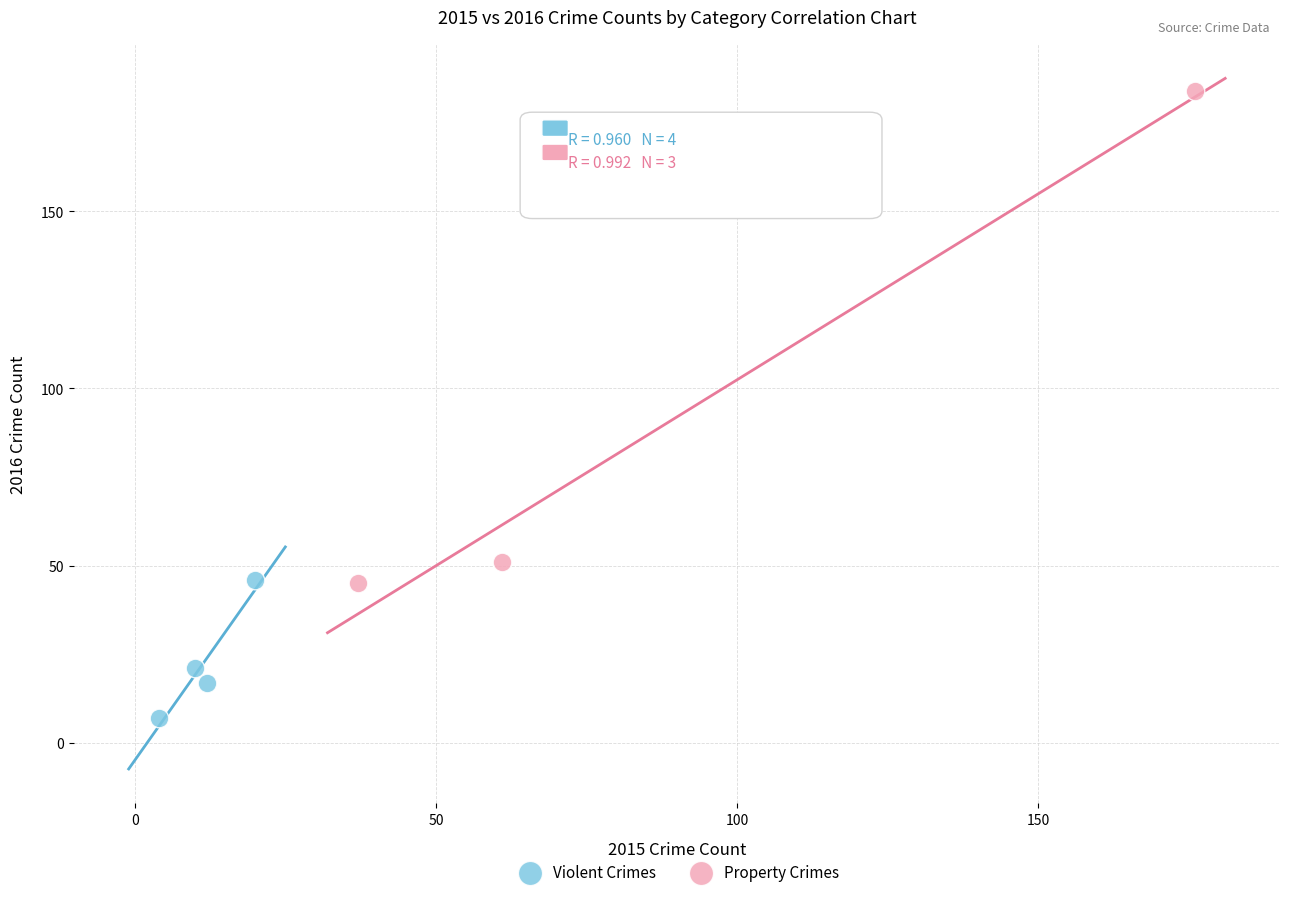

Which series reaches the minimum Y coordinate?

Violent Crimes